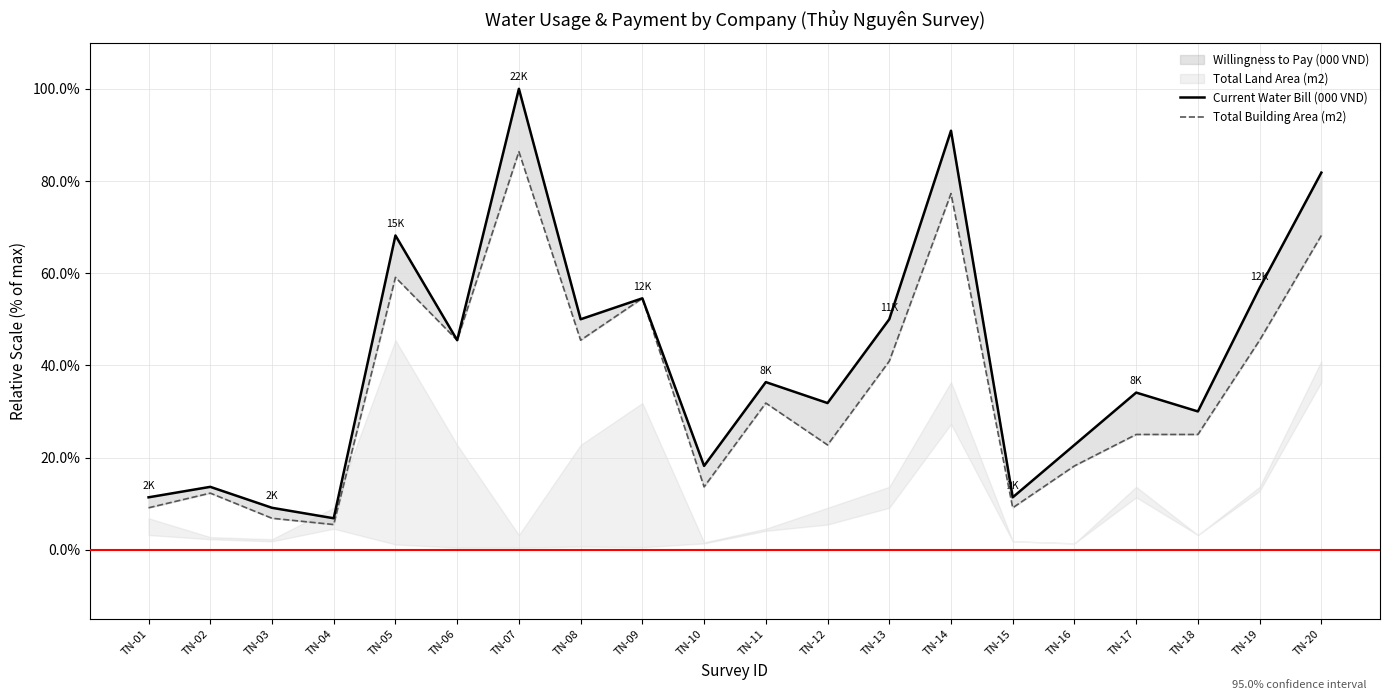

Reading left to right, list all the values displayed in this chart.

Current Water Bill (000 VND): TN-01=11.4	TN-02=13.6	TN-03=9.1	TN-04=6.8	TN-05=68.2	TN-06=45.5	TN-07=100.0	TN-08=50.0	TN-09=54.5	TN-10=18.2	TN-11=36.4	TN-12=31.8	TN-13=50.0	TN-14=90.9	TN-15=11.4	TN-16=22.7	TN-17=34.1	TN-18=30.0	TN-19=56.8	TN-20=81.8
Total Building Area (m2): TN-01=9.1	TN-02=12.3	TN-03=6.8	TN-04=5.5	TN-05=59.1	TN-06=45.5	TN-07=86.4	TN-08=45.5	TN-09=54.5	TN-10=13.6	TN-11=31.8	TN-12=22.7	TN-13=40.9	TN-14=77.3	TN-15=9.1	TN-16=18.2	TN-17=25.0	TN-18=25.0	TN-19=45.5	TN-20=68.2